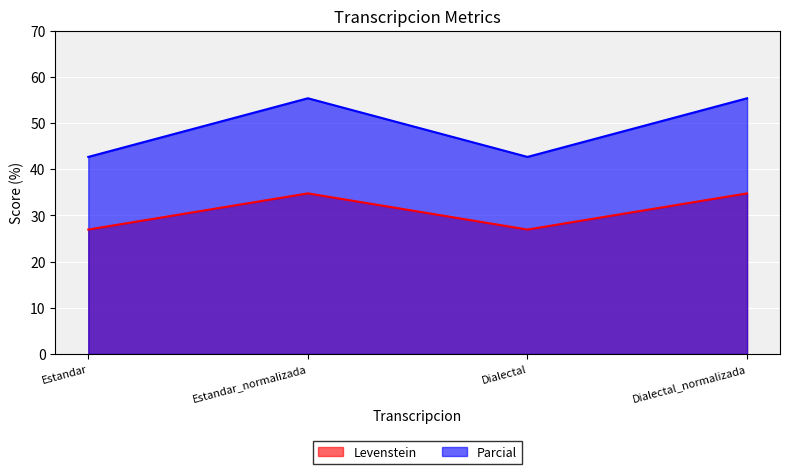

What are all the series names shown in the legend?

Levenstein, Parcial